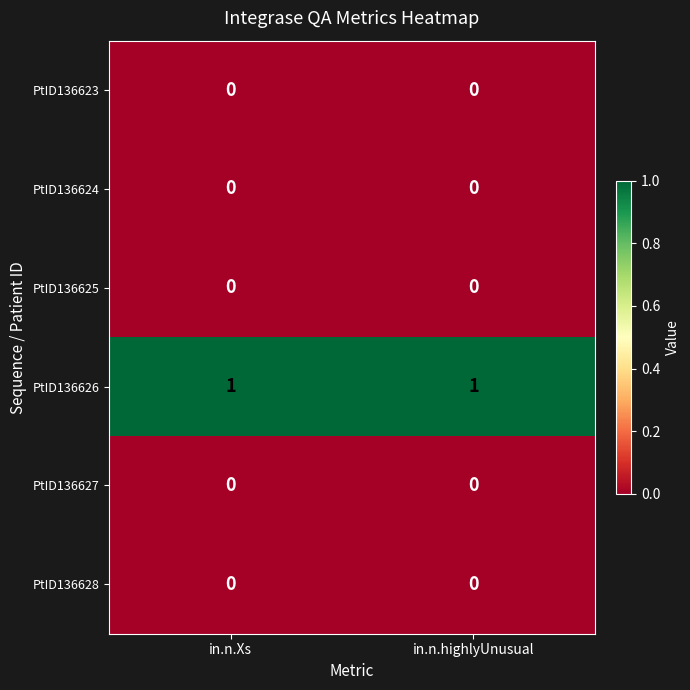

Which series has the largest total across all categories?

PtID136626